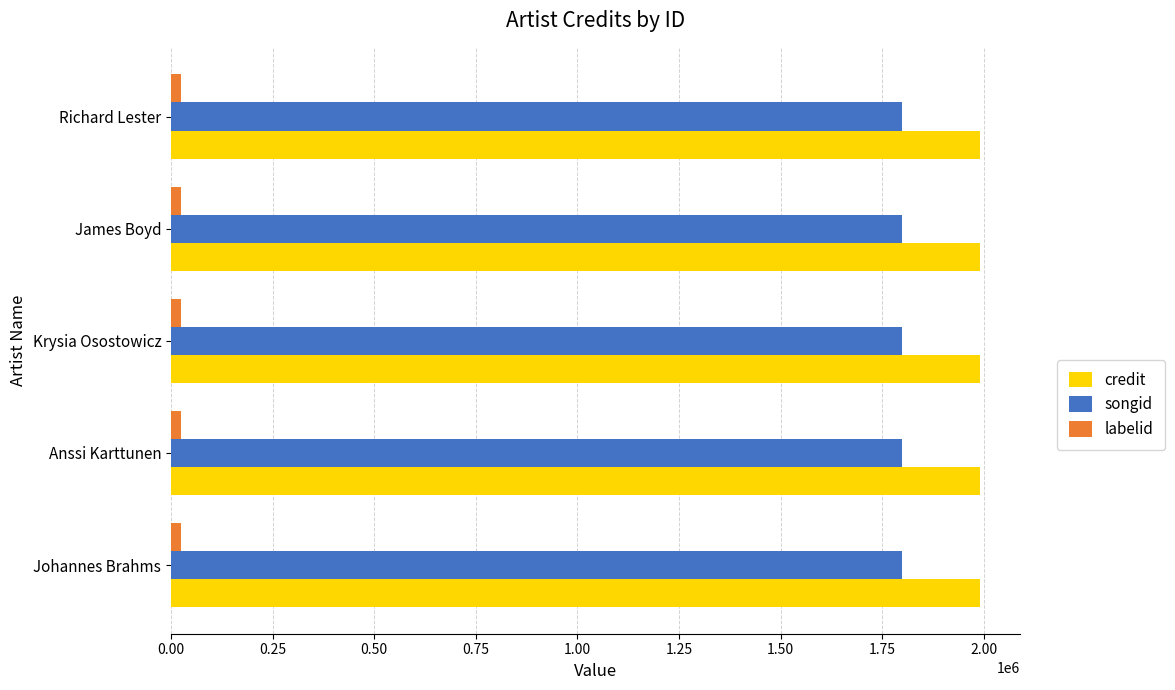

True or false: credit has a value of 2785701 at James Boyd.

False